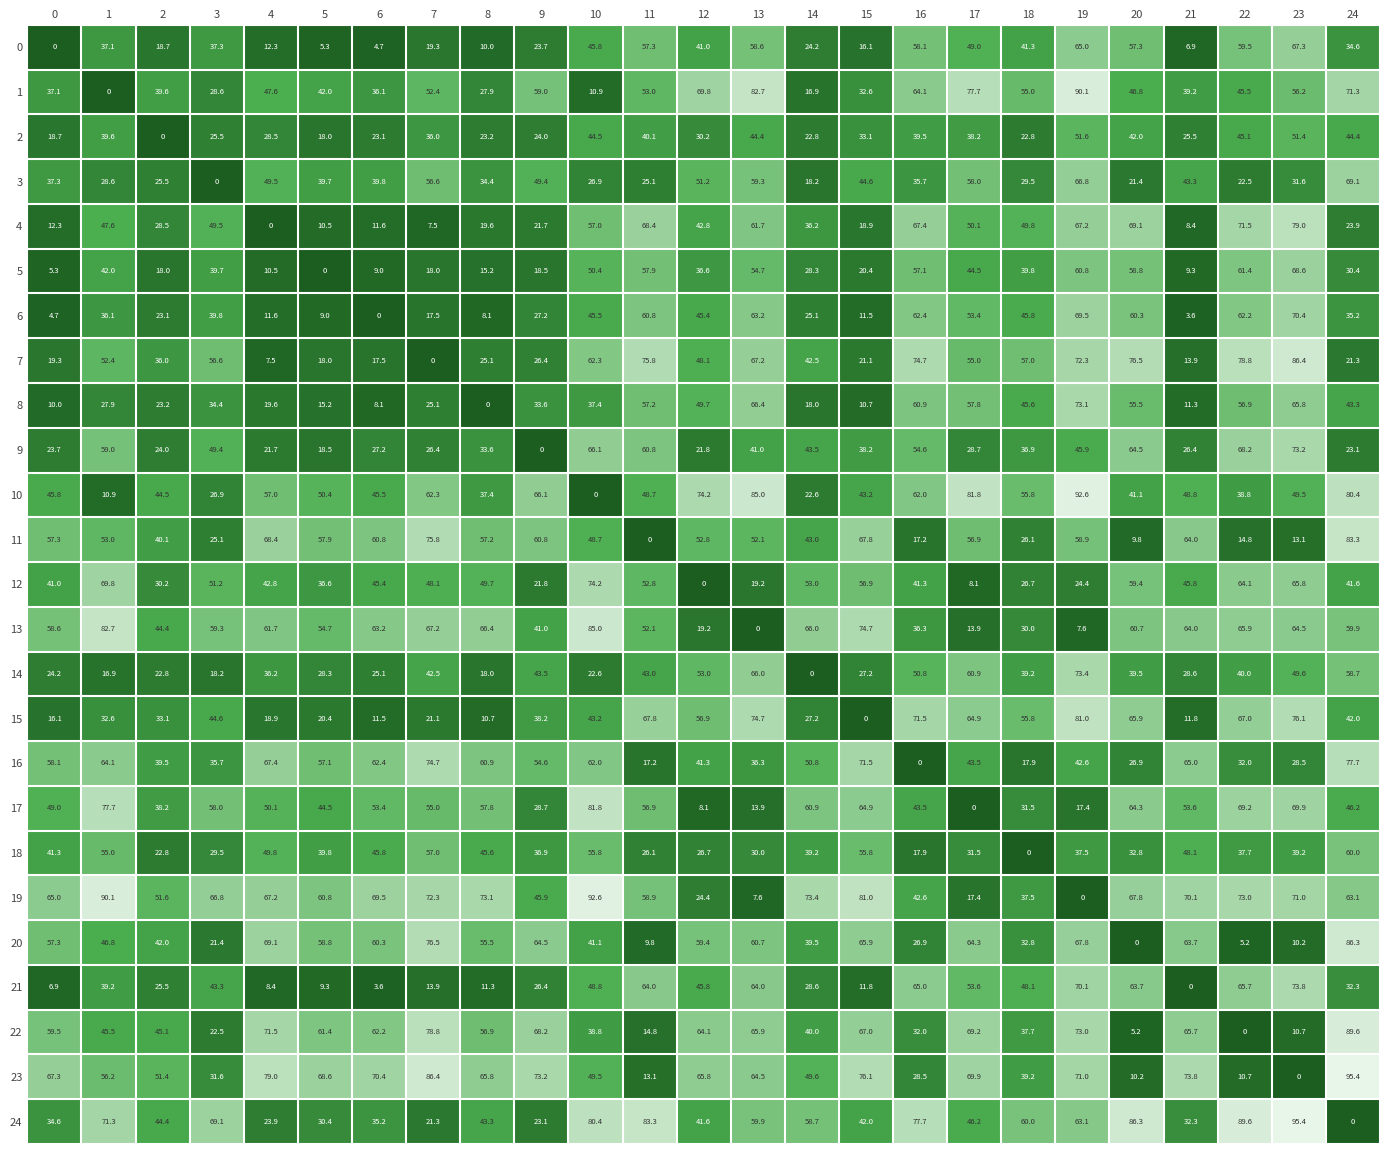

Count the number of categories in the chart.

25